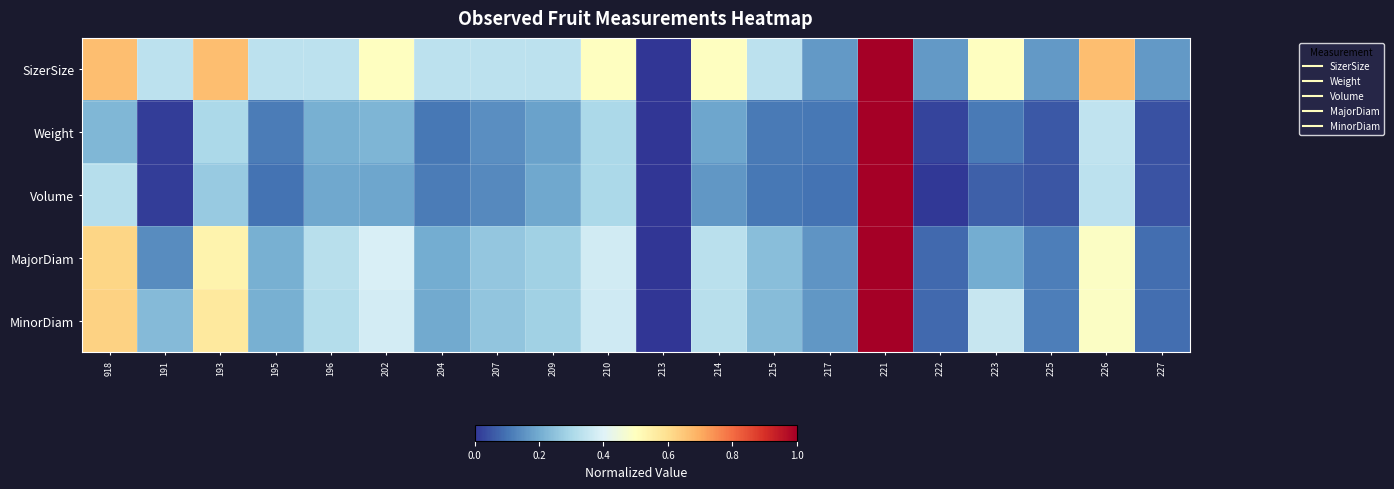

Which series has the largest total across all categories?

SizerSize